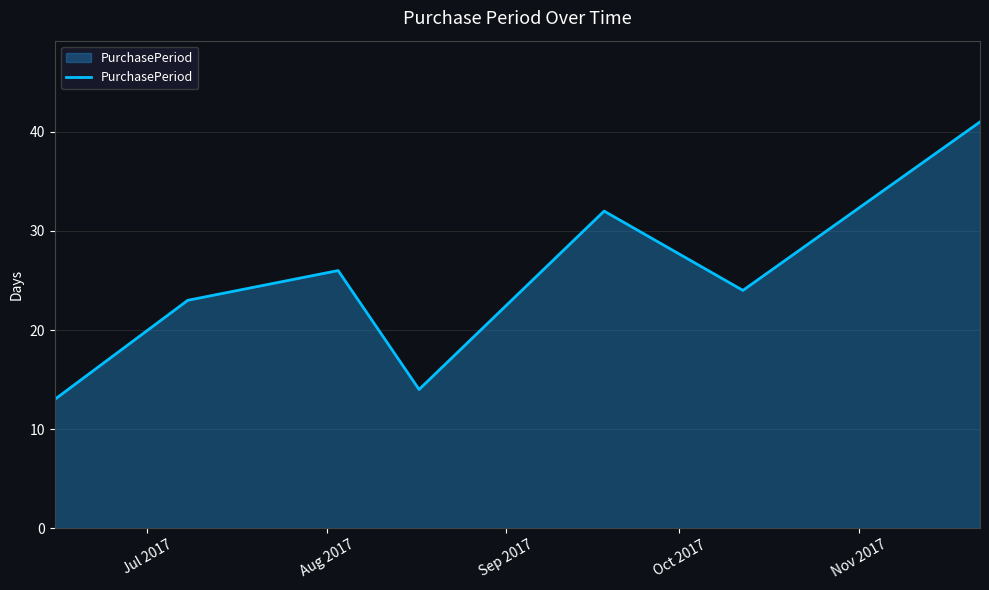

Count the number of data series in this chart.

1